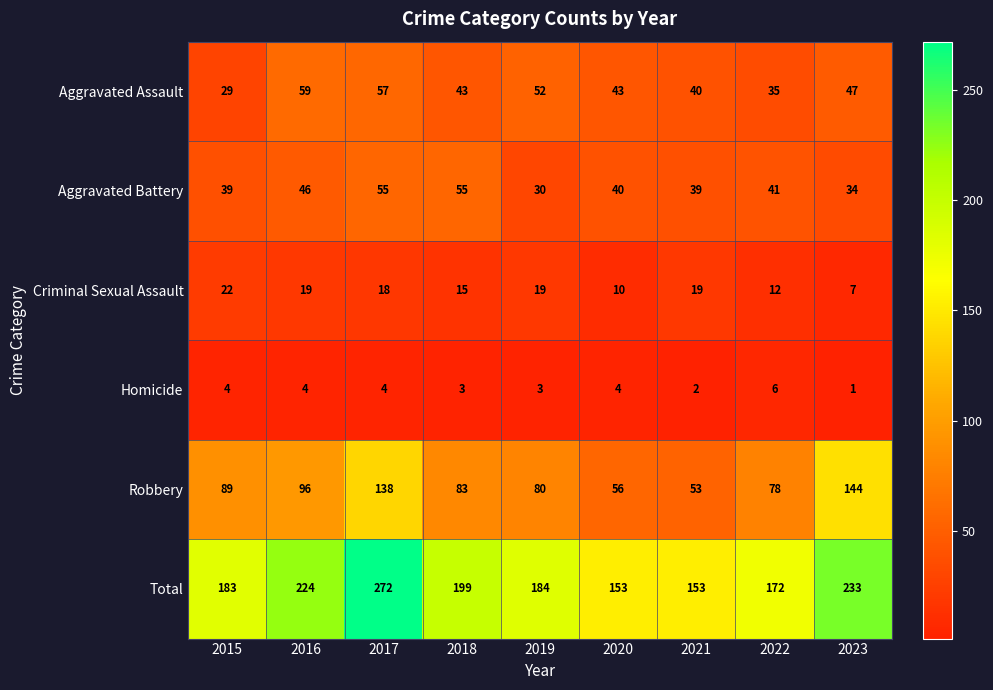

At which category is the sum across all series the highest?

2017